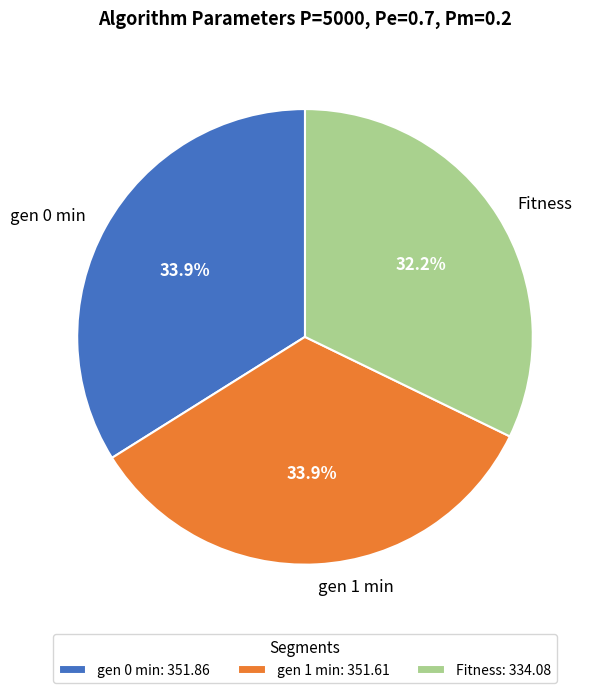

Does gen 0 min represent more than half of the total?

No